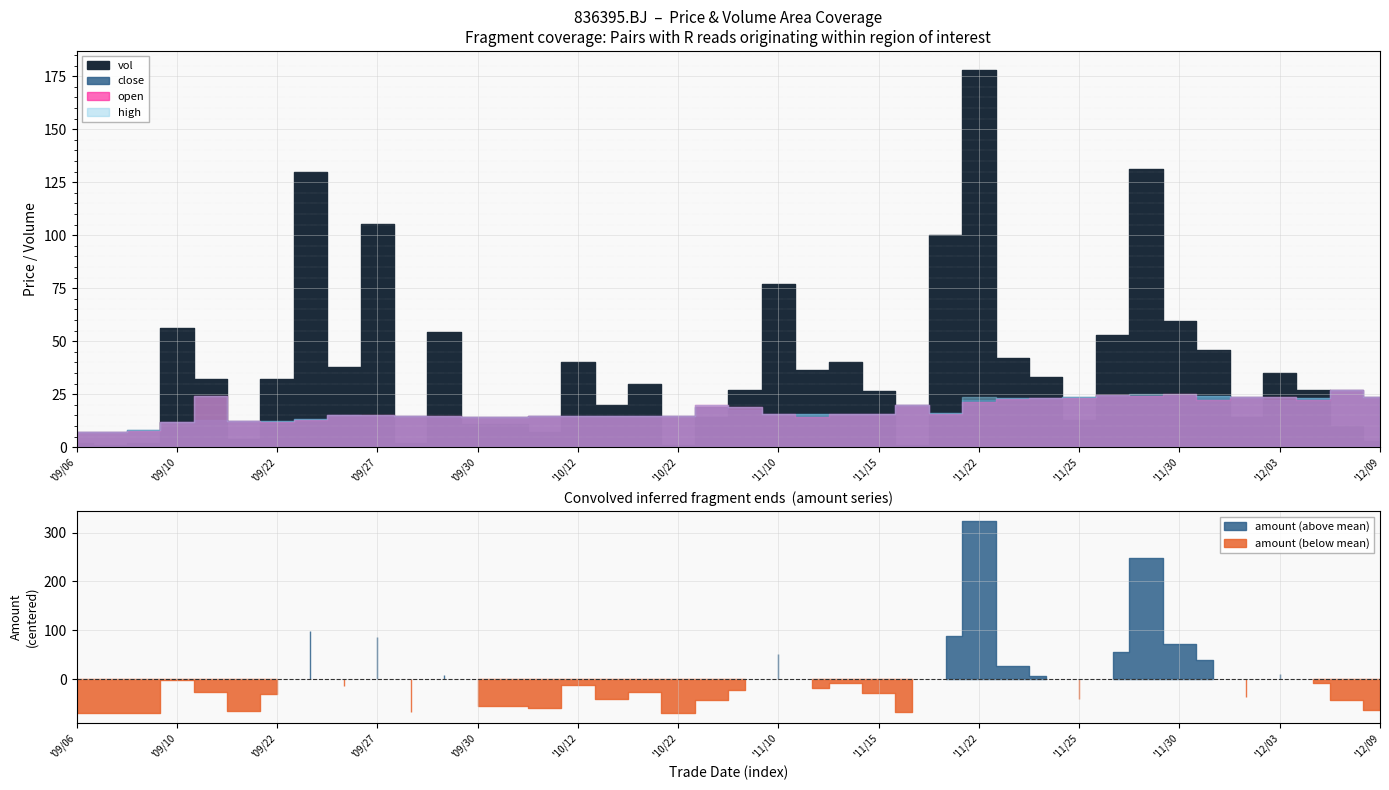

Read the open value at 2021/12/06.

22.0